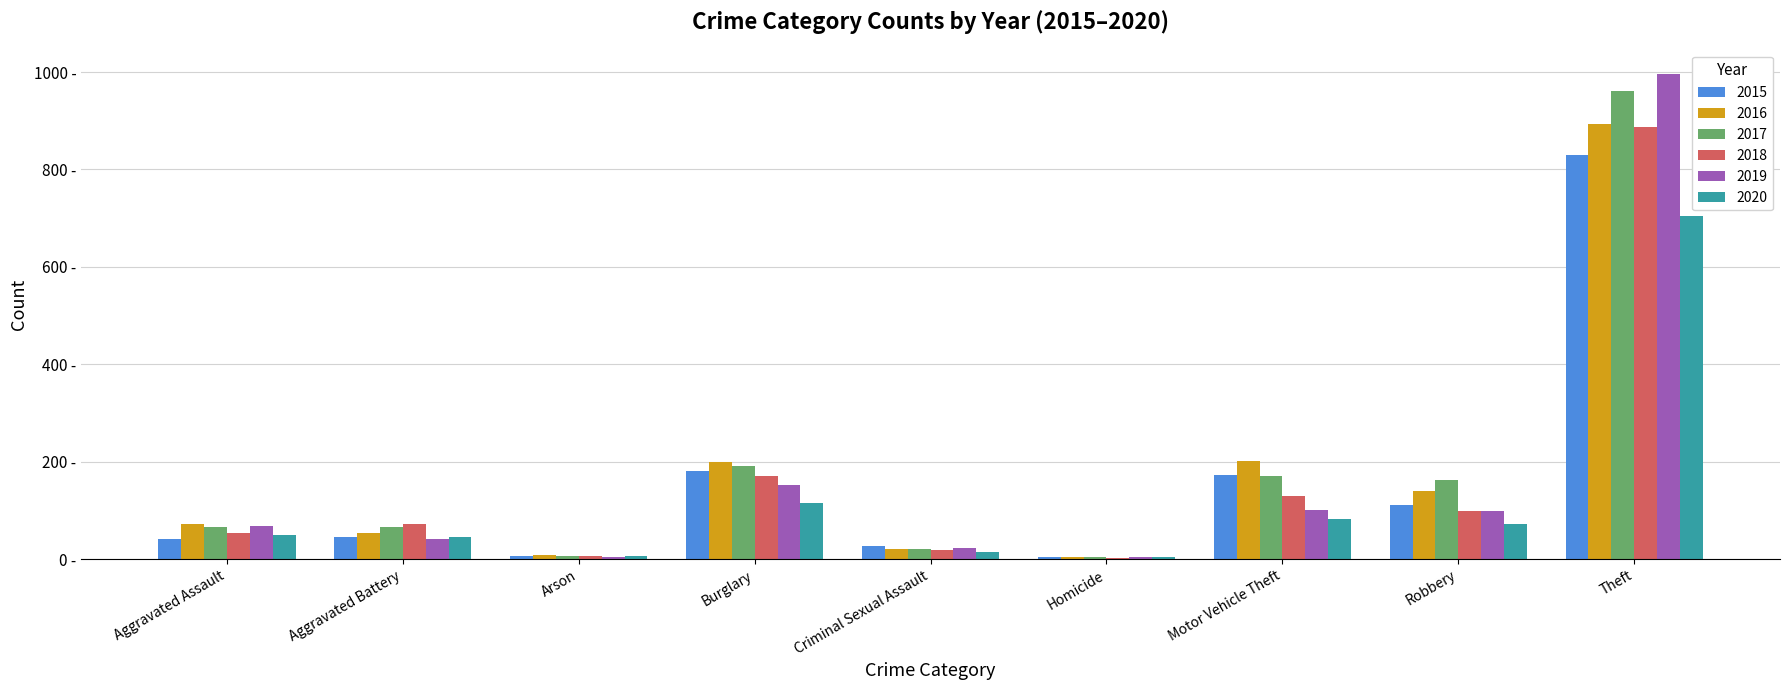

What is the value of the 2018 bar at the 9th from the left?

888